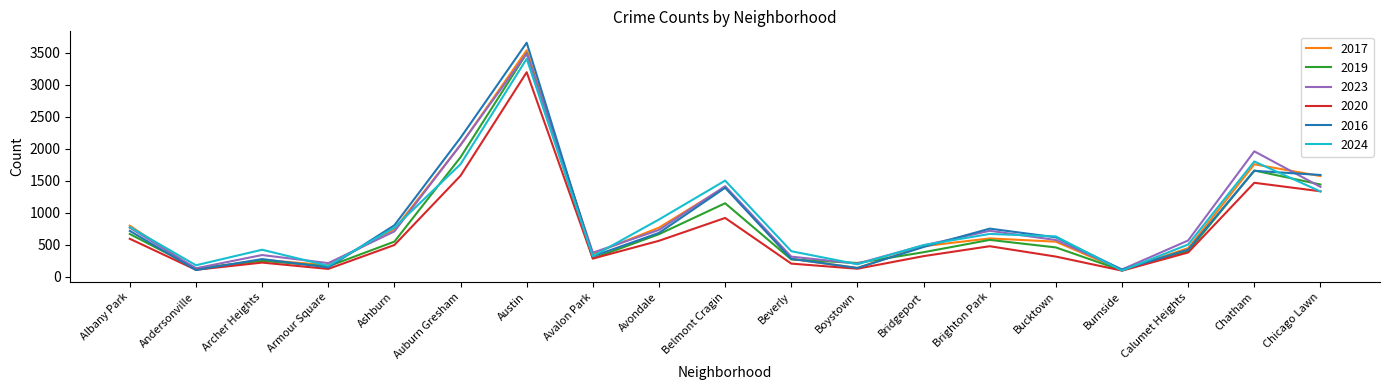

What is the sum of all 2024 values?

16308